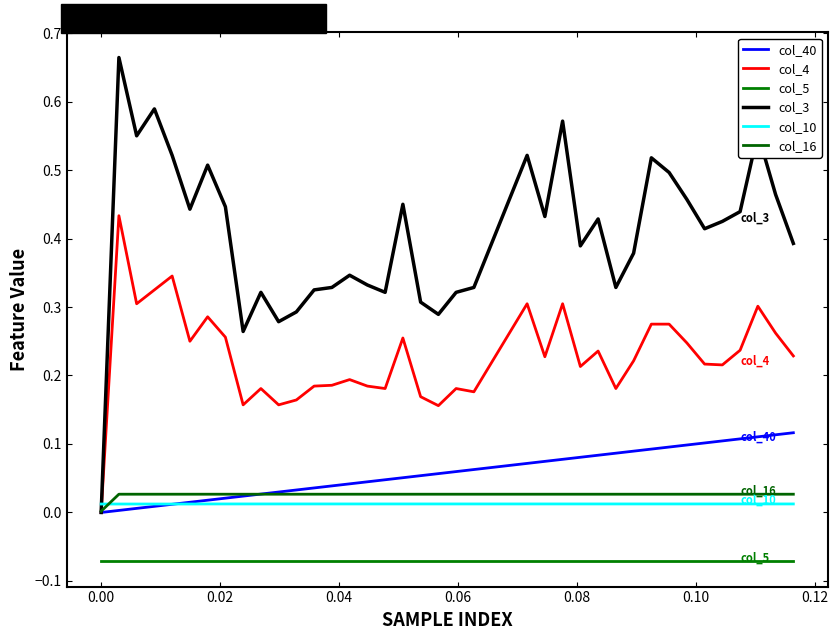

How many values in the col_3 series exceed 0?

39